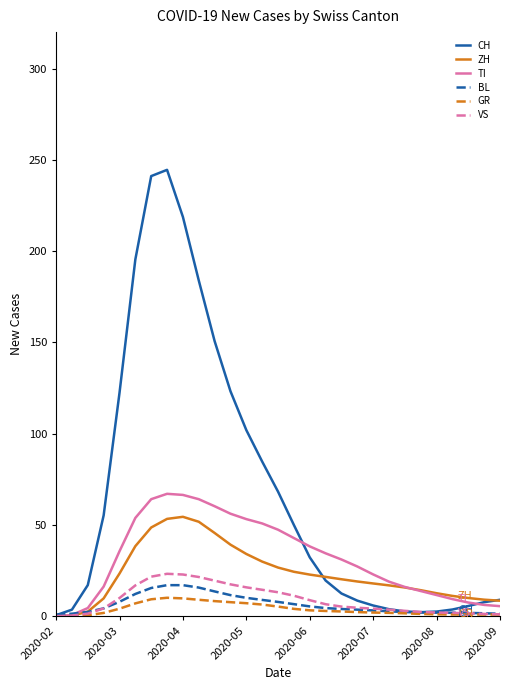

Does the chart have visible grid lines?

No